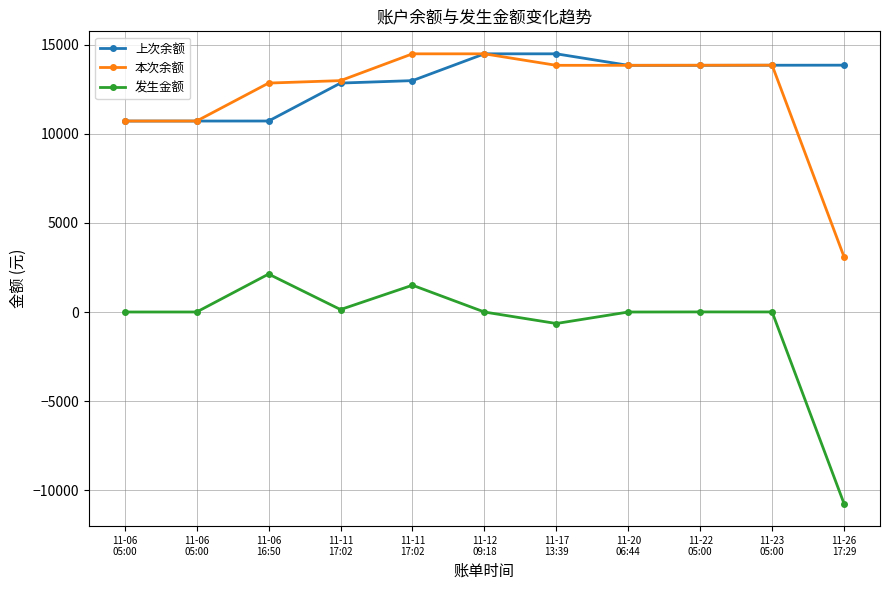

Count the number of data series in this chart.

3